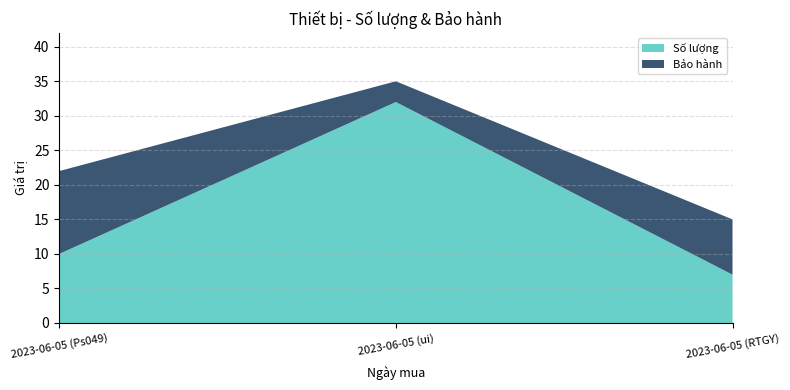

At which category is the sum across all series the highest?

2023-06-05 (ui)